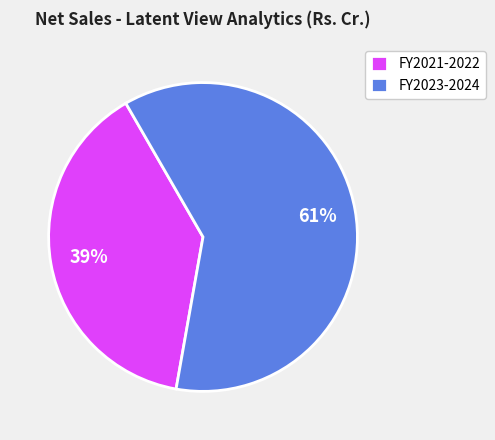

Do FY2023-2024 and FY2021-2022 together represent more than half of the pie?

Yes